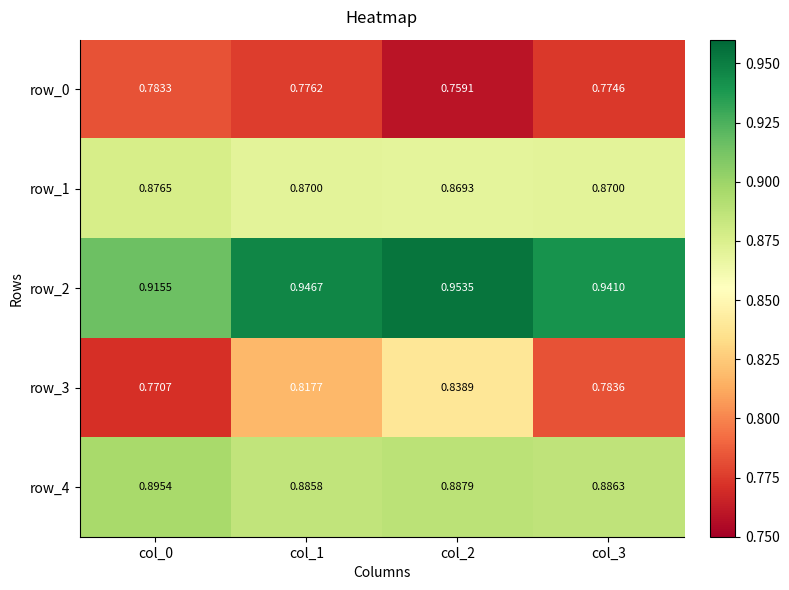

How many data points does each series have?

4